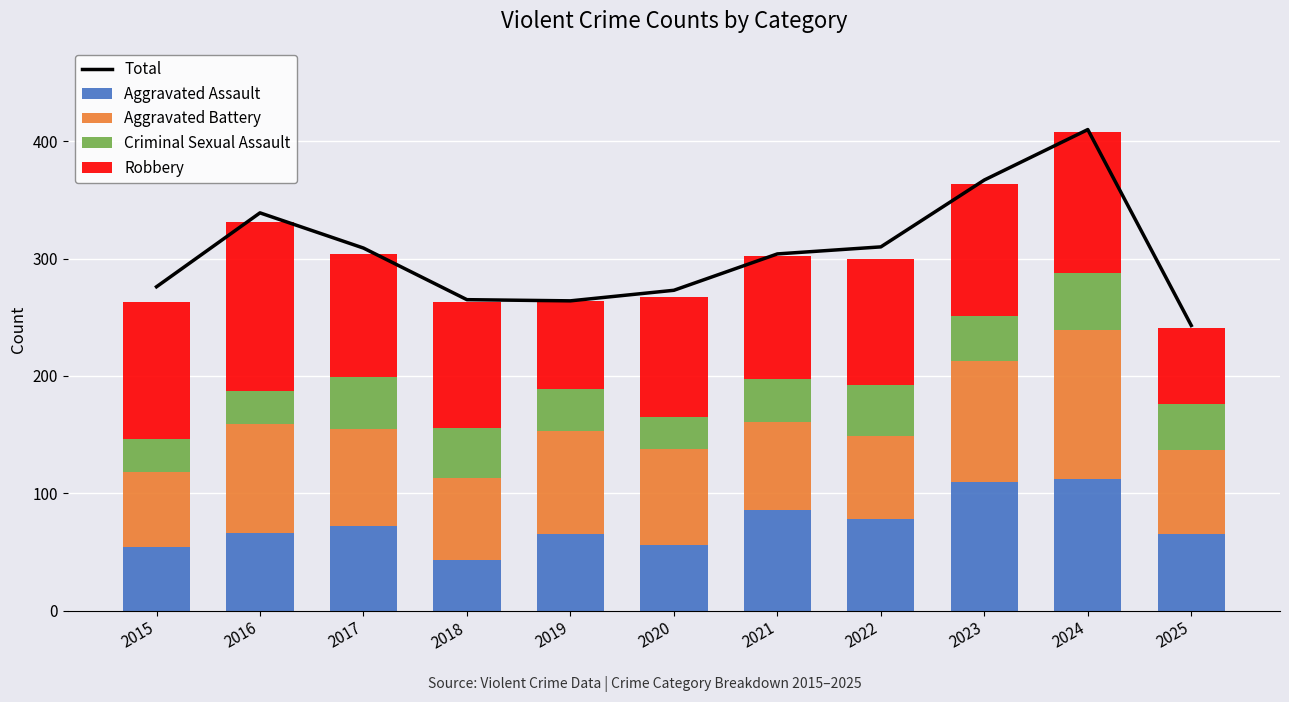

What are all the series names shown in the legend?

Total, Aggravated Assault, Aggravated Battery, Criminal Sexual Assault, Robbery